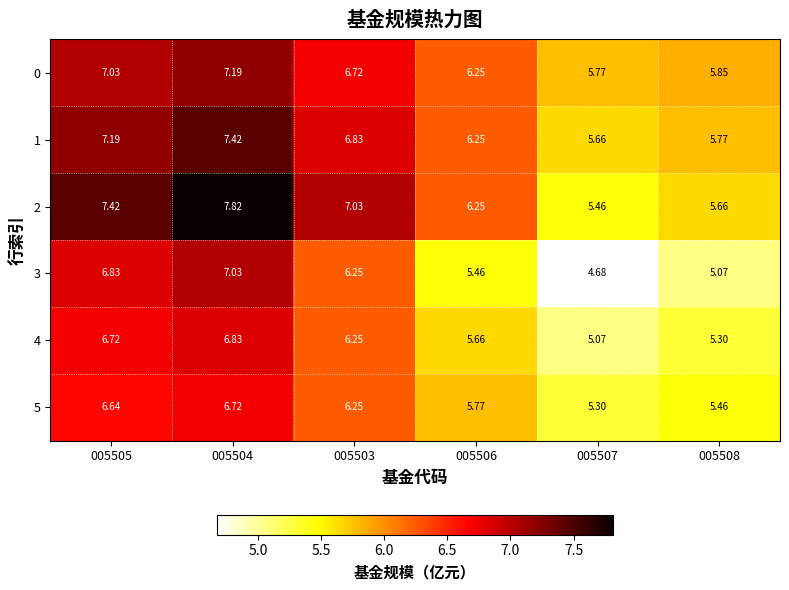

What is the difference between the highest and lowest values at 005506?

0.8